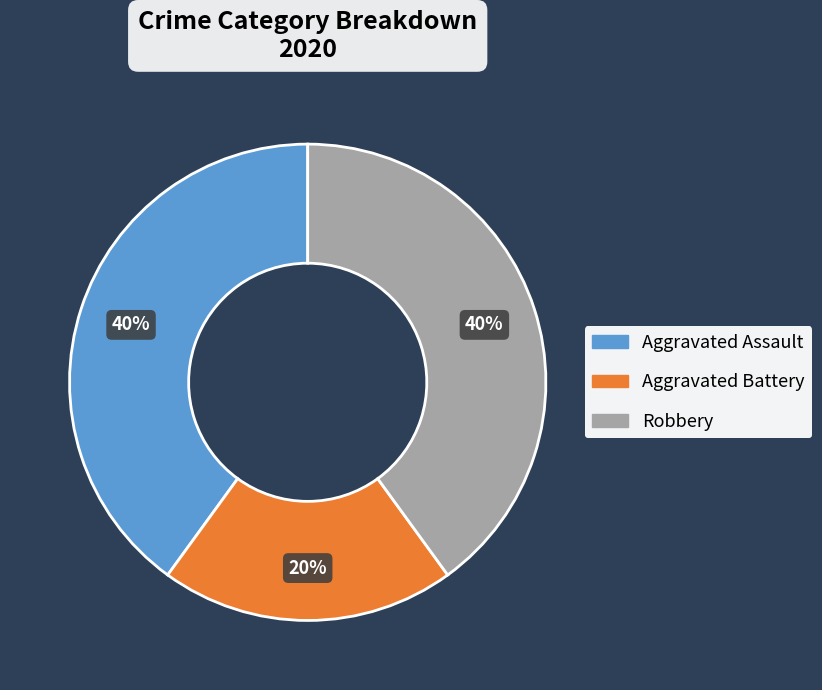

What is the ratio of the value at Aggravated Assault to the value at Aggravated Battery?

2.0